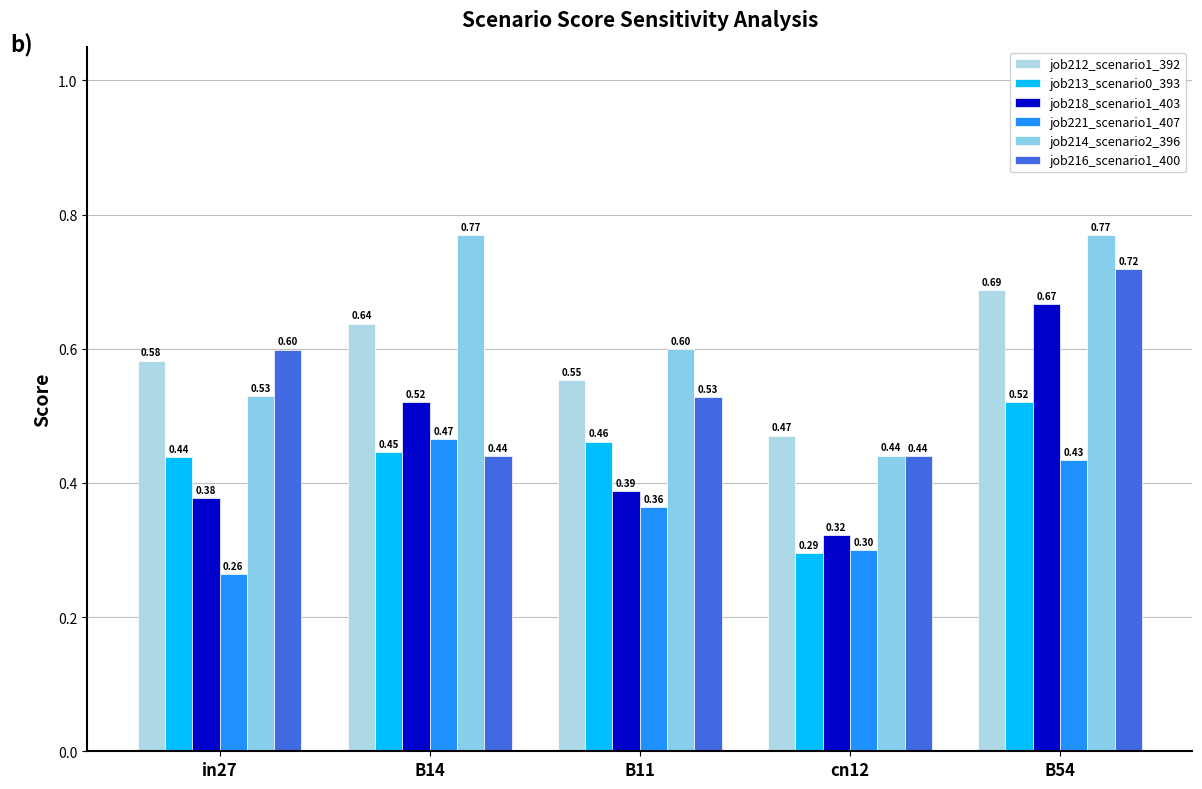

How many bars are there in total?

30